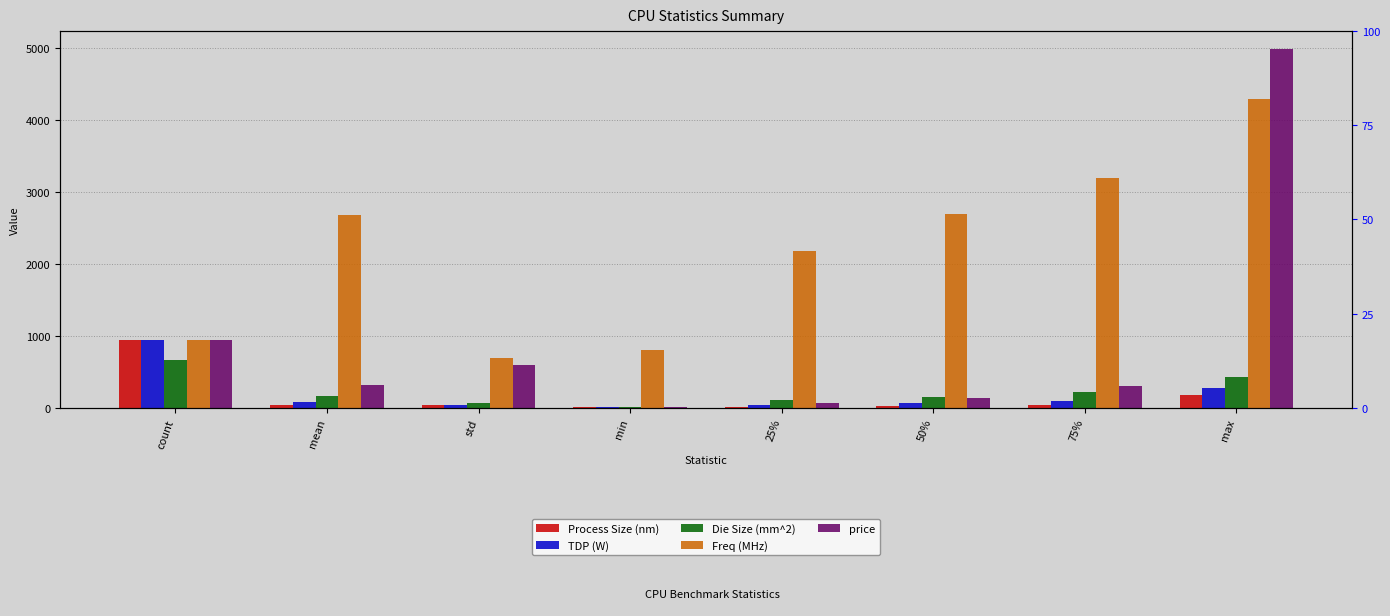

At which label does Freq (MHz) reach its minimum?

std